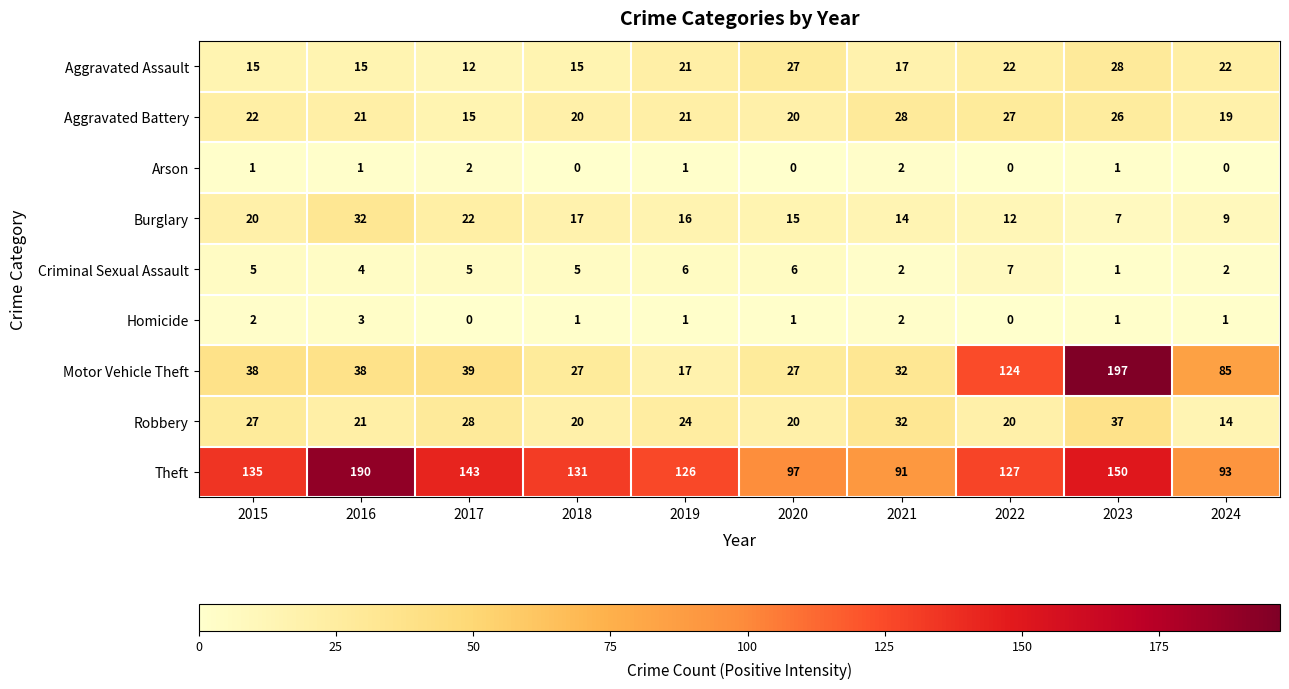

What is the sum of the Homicide values at 2023 and 2015?

3